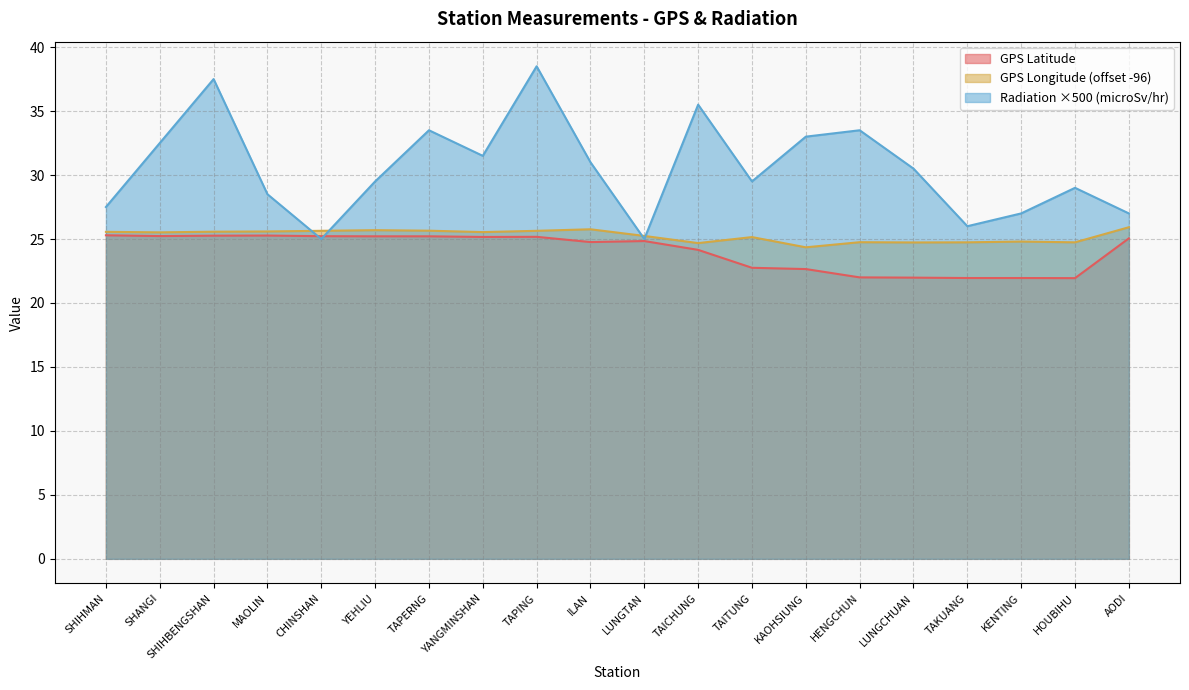

Reading left to right, transcribe all the data shown in this chart.

GPS Latitude: 25.3	25.2	25.3	25.3	25.2	25.2	25.2	25.2	25.2	24.8	24.8	24.1	22.8	22.6	22.0	22.0	21.9	21.9	21.9	25.1
GPS Longitude: 25.6	25.5	25.6	25.6	25.6	25.7	25.7	25.5	25.6	25.8	25.2	24.7	25.2	24.3	24.8	24.7	24.7	24.8	24.7	25.9
Radiation (microSievert/hr): 27.5	32.5	37.5	28.5	25.0	29.5	33.5	31.5	38.5	31.0	25.0	35.5	29.5	33.0	33.5	30.5	26.0	27.0	29.0	27.0